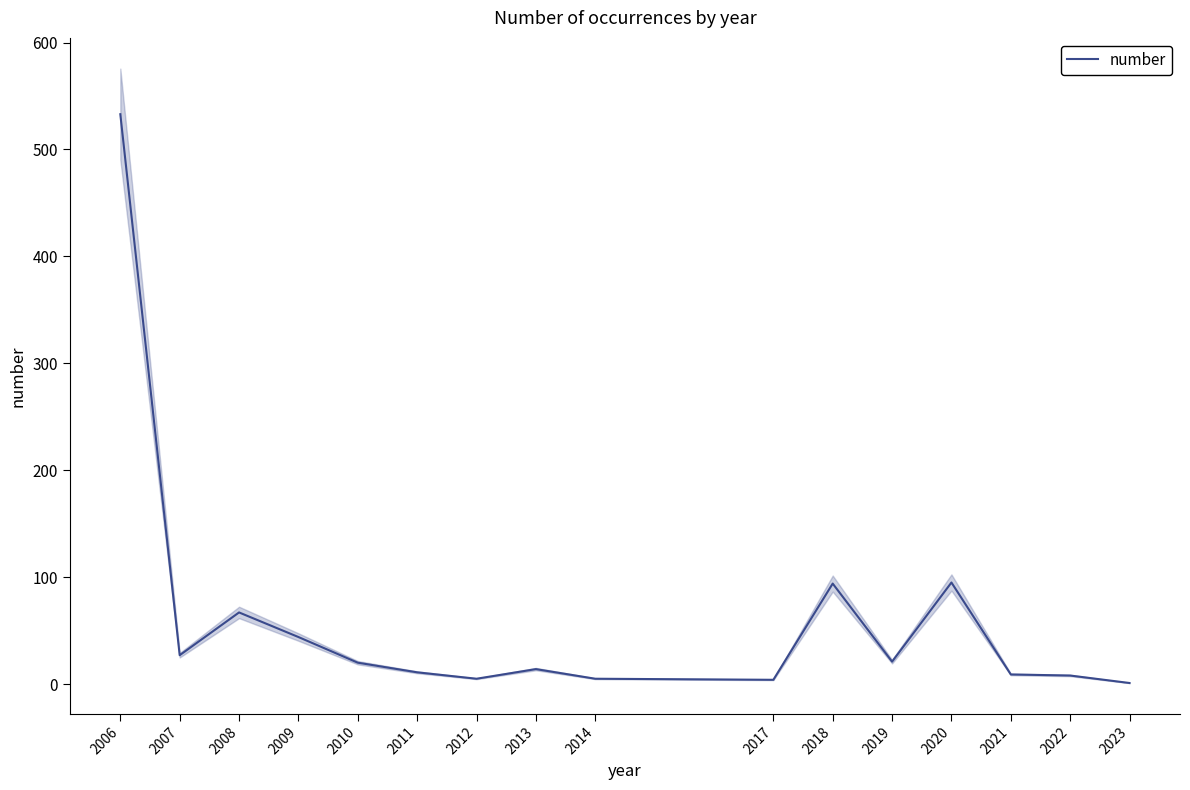

Which category has the highest value across all series?

2006